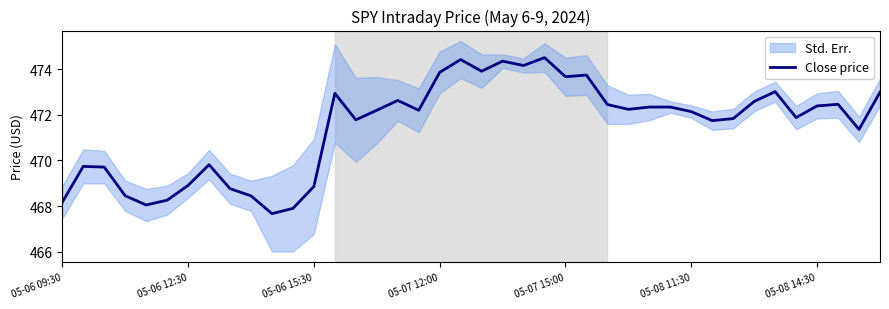

What is the minimum value shown in the chart?

467.7